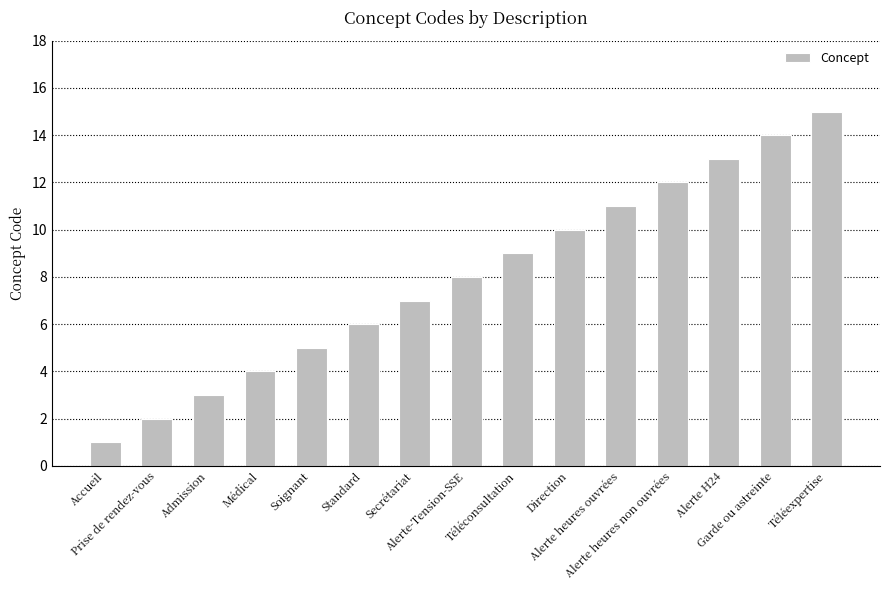

At which label is the value closest to 8?

Alerte-Tension-SSE